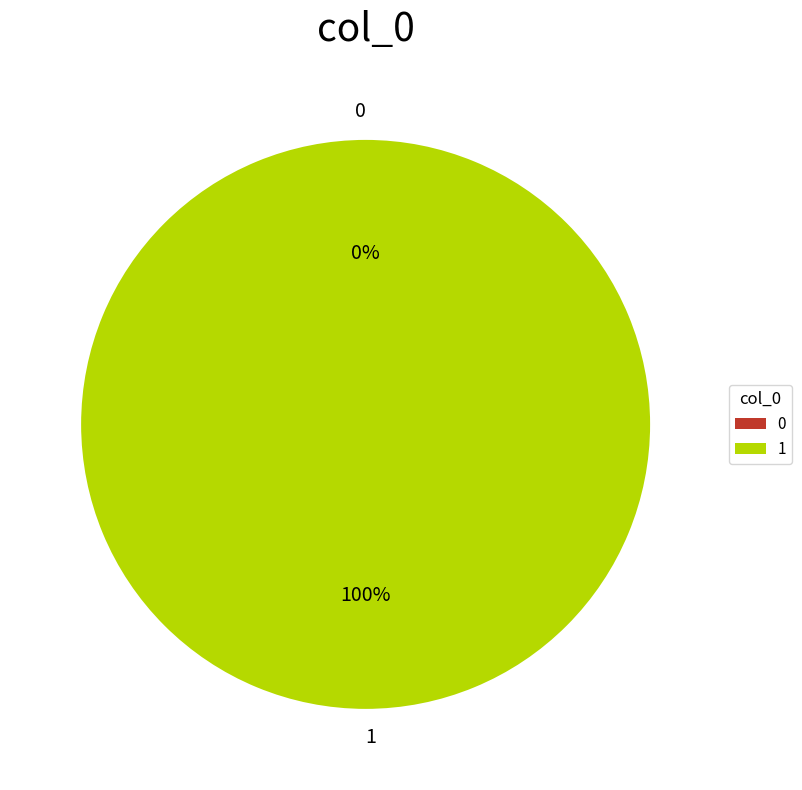

Which category has the biggest portion of the pie?

1